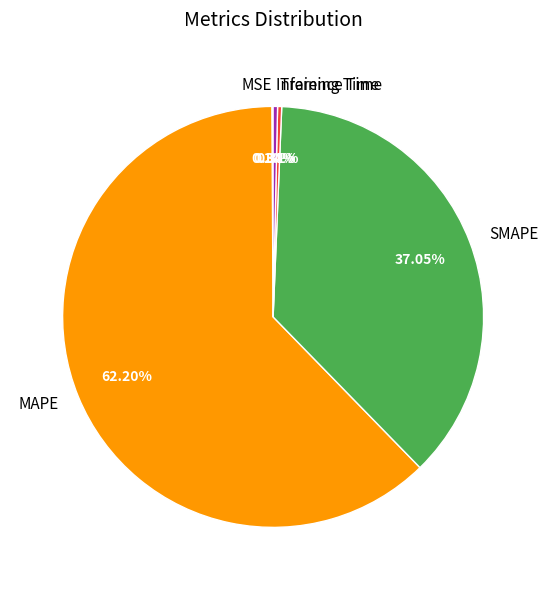

Which has a higher value, Inference Time or SMAPE?

SMAPE